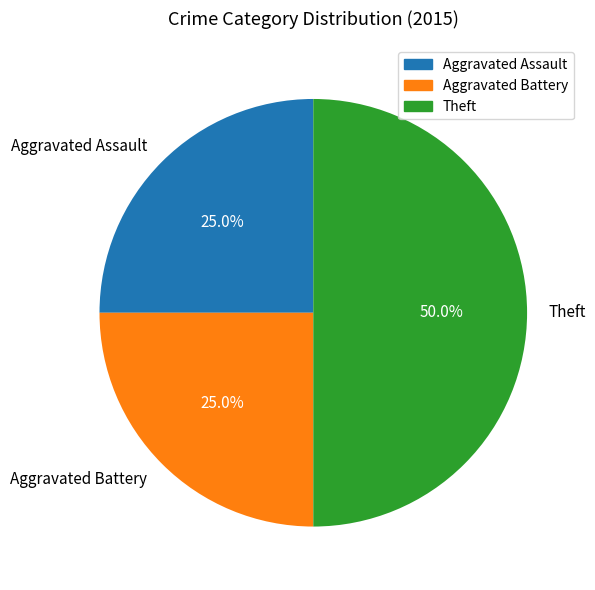

To the nearest percent, what is the difference between the largest and smallest slice percentages?

25%